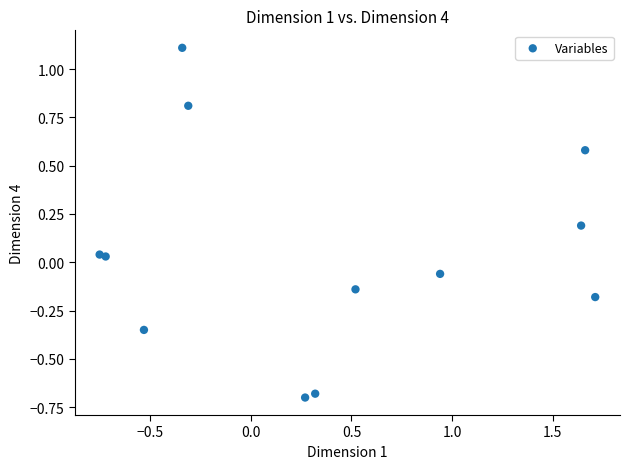

What is the range of Y values (max minus min)?

1.8